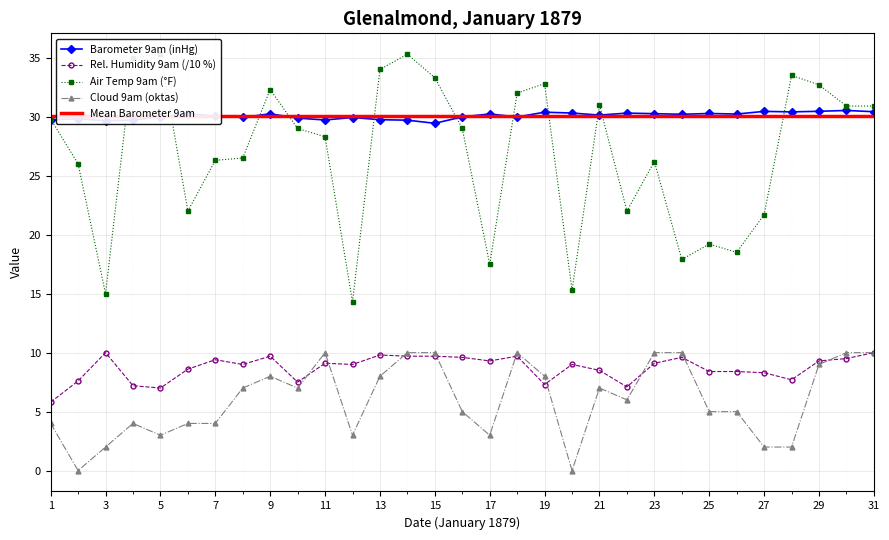

True or false: Relative Humidity 9am and Barometer 9am cross at least once.

False